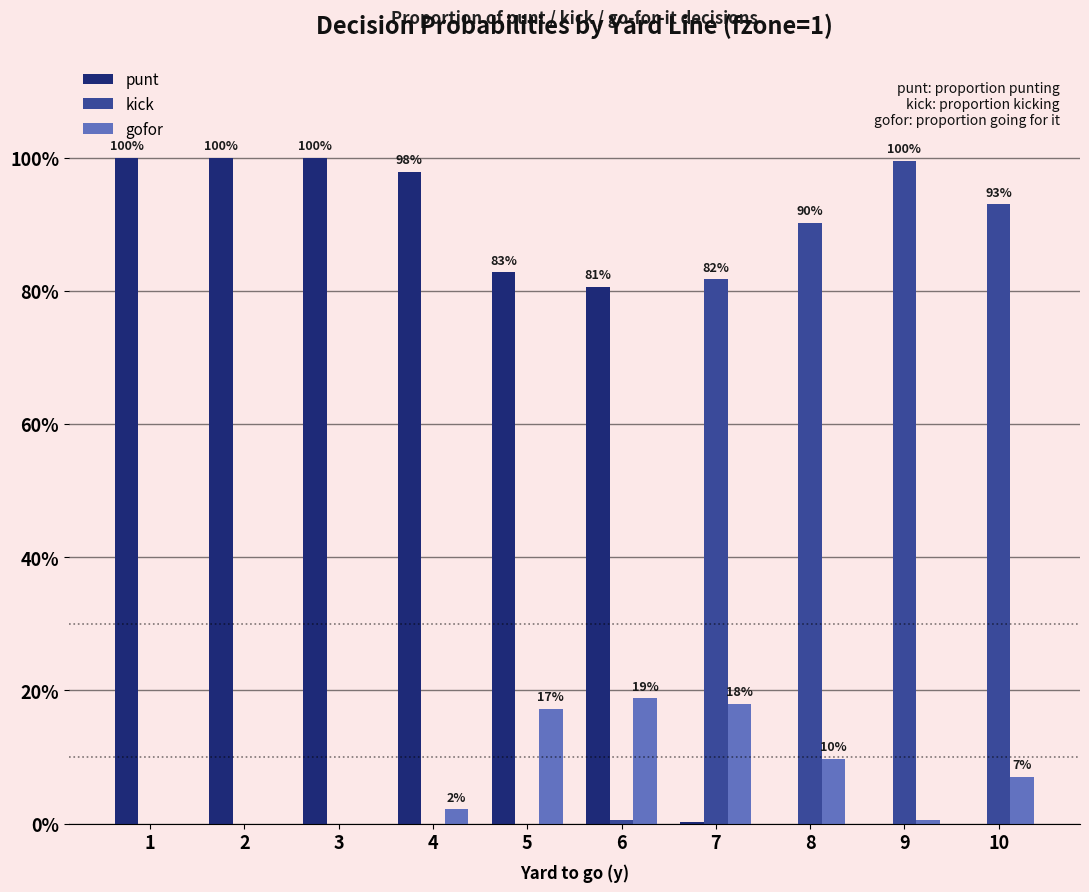

Which category has the highest value across all series?

1